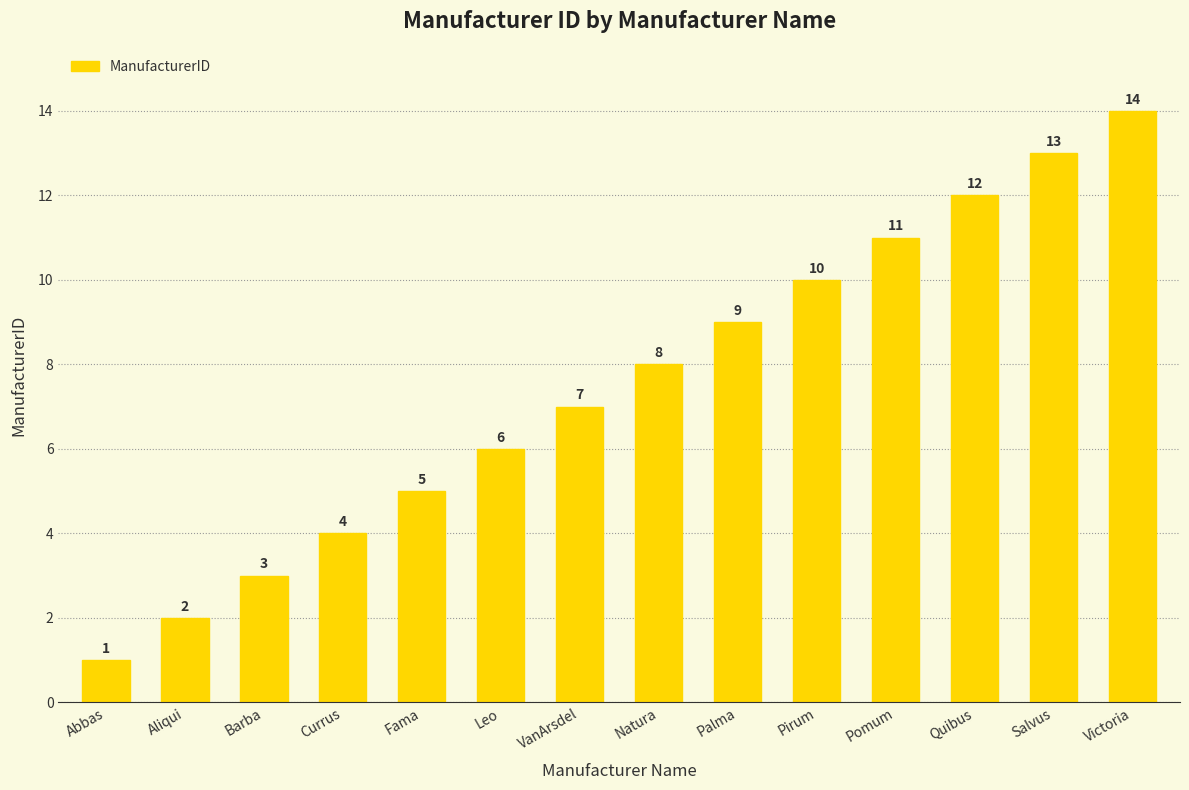

What is the label of the 11th bar from the left?

Pomum